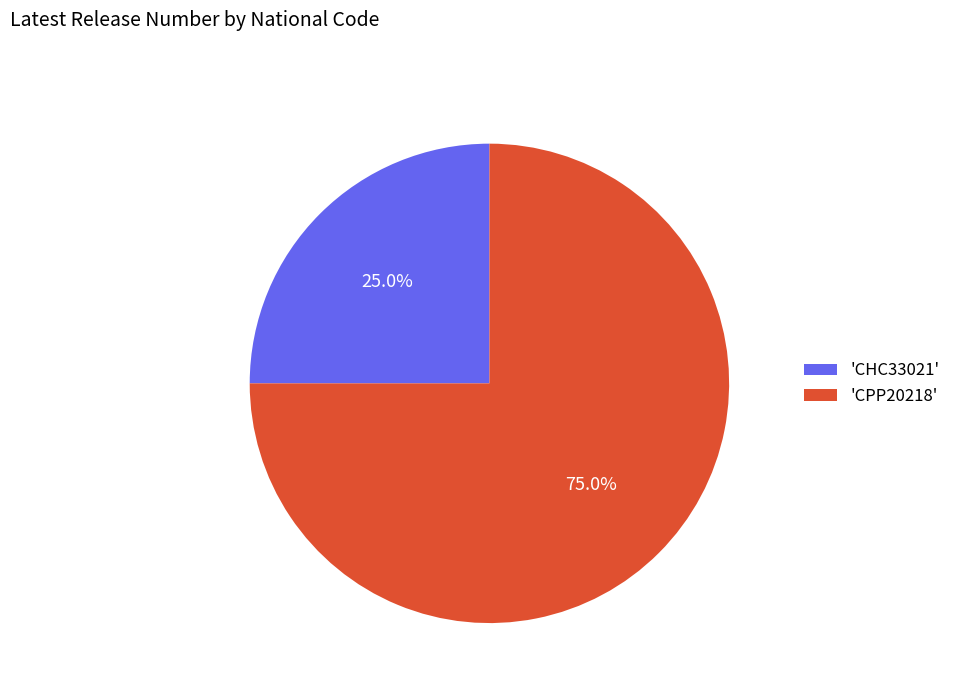

What is the smallest slice in the pie chart?

'CHC33021'